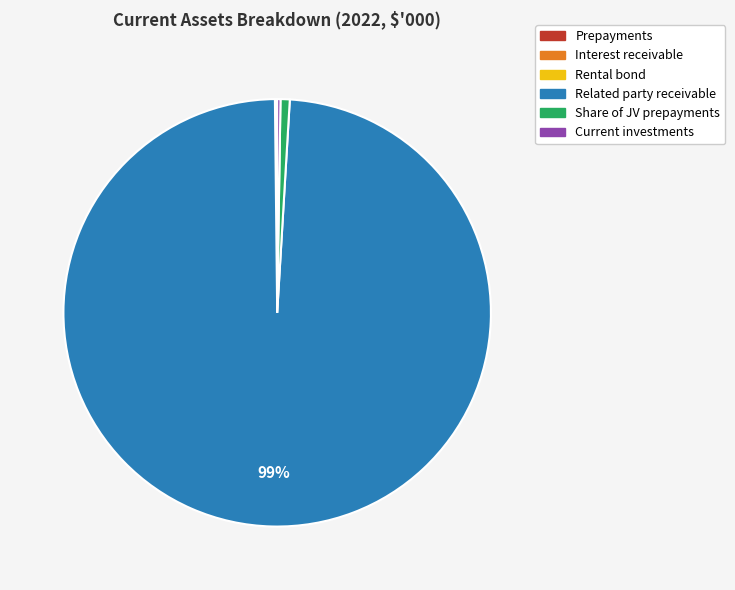

Is it true that Related party receivable is 99% of the pie?

True